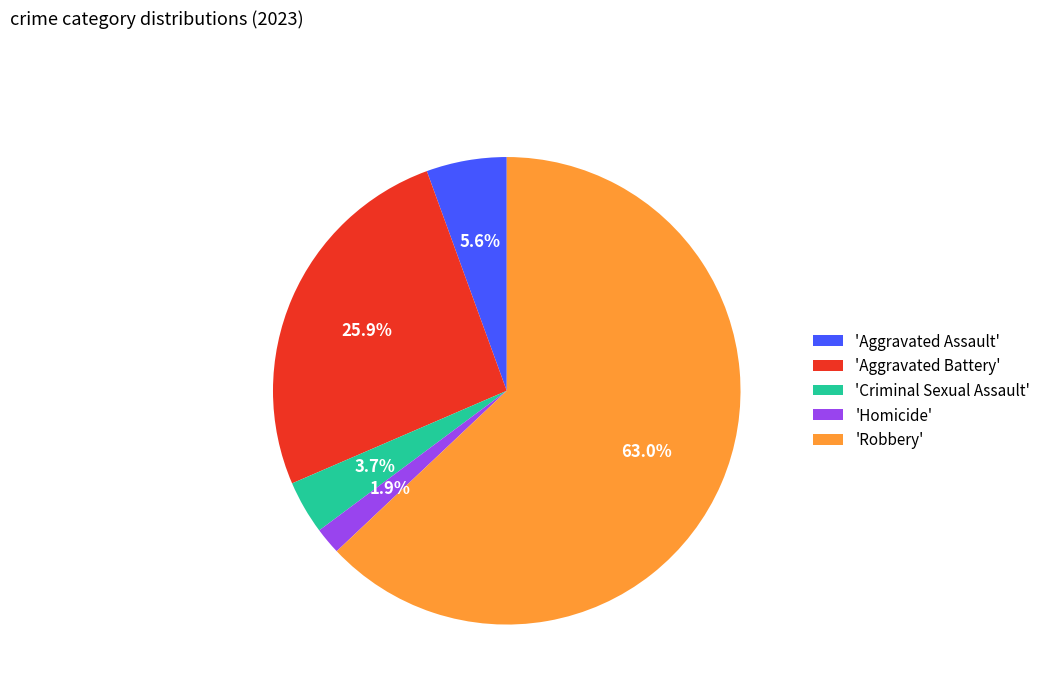

Rank the categories by value from highest to lowest.

'Robbery', 'Aggravated Battery', 'Aggravated Assault', 'Criminal Sexual Assault', 'Homicide'